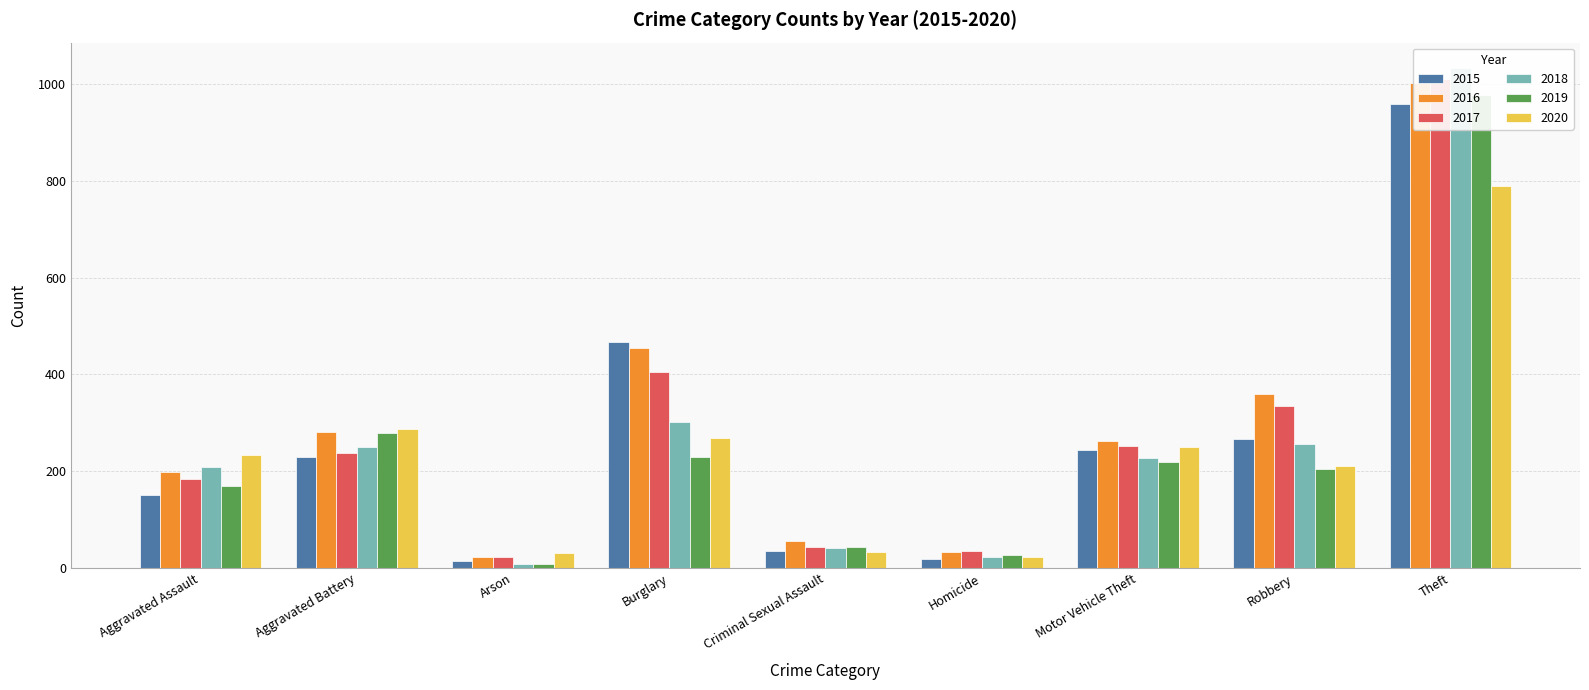

How many values in the 2015 series are below 230?

4